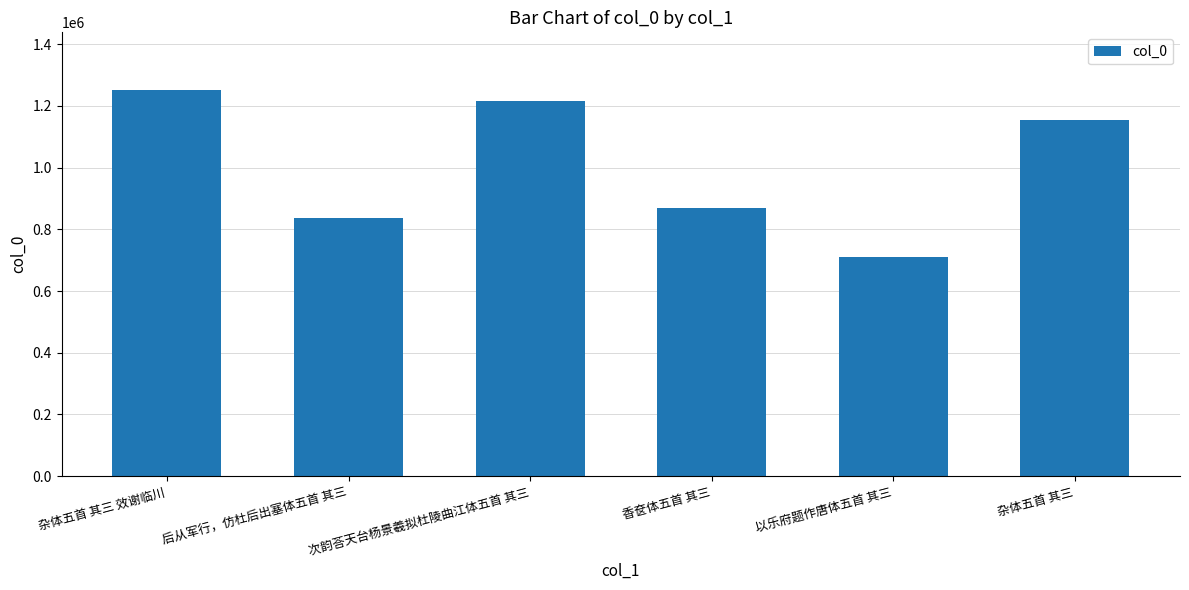

The value at 后从军行，仿杜后出塞体五首 其三 is 836705. True or false?

True